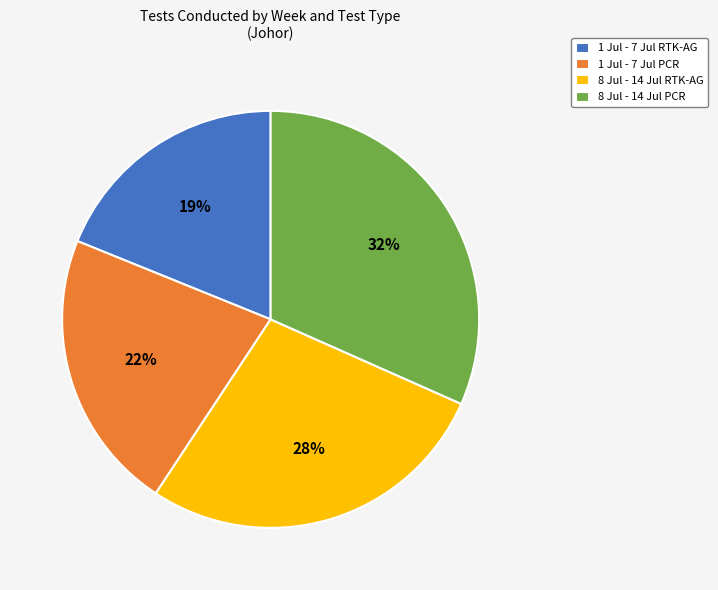

To the nearest percent, what is the difference between the largest and smallest slice percentages?

13%